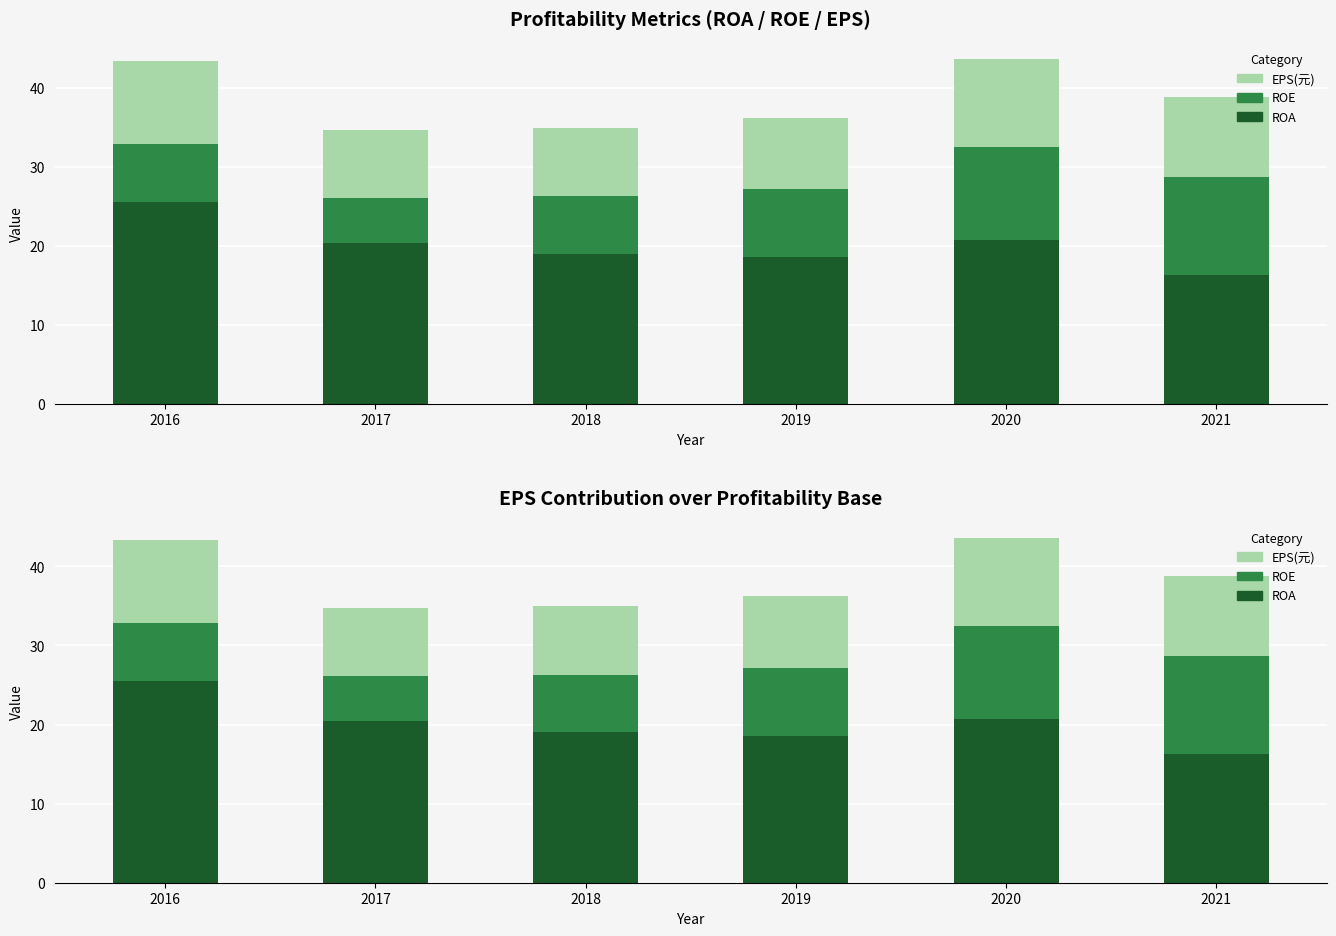

Is it true that EPS(元) equals 13.3 at 2017?

False